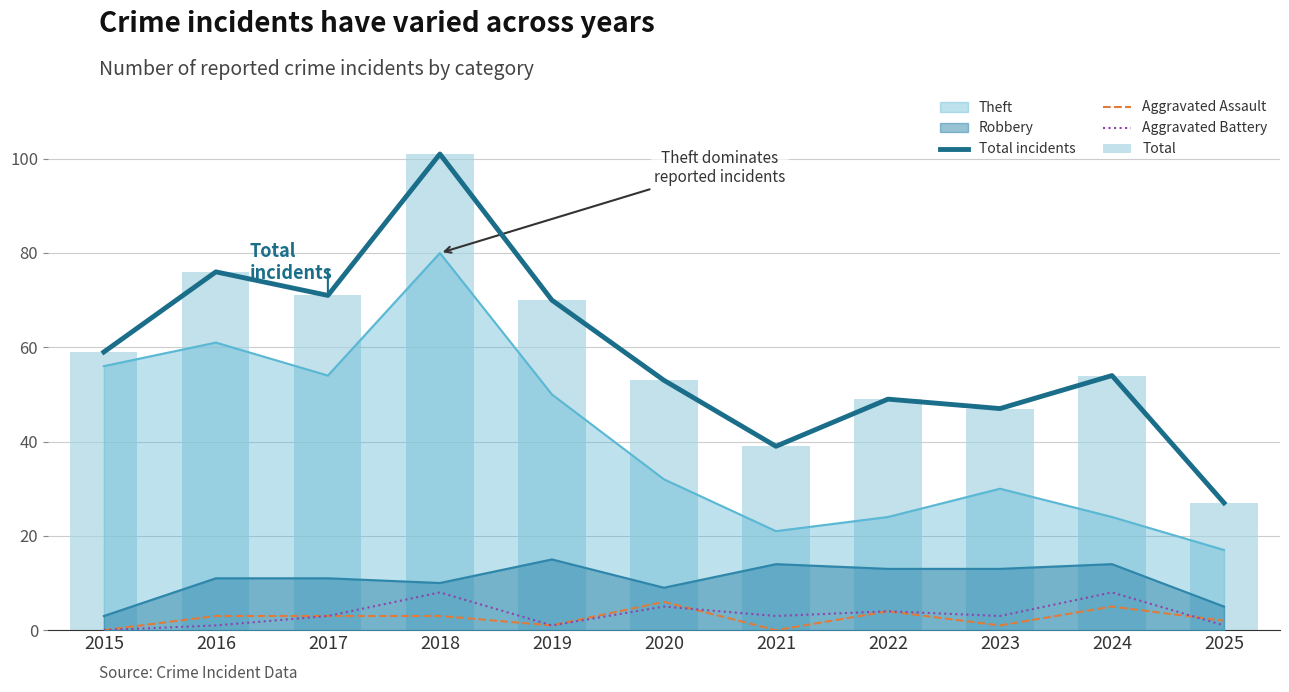

Where does the Aggravated Battery series first go above 3?

2018